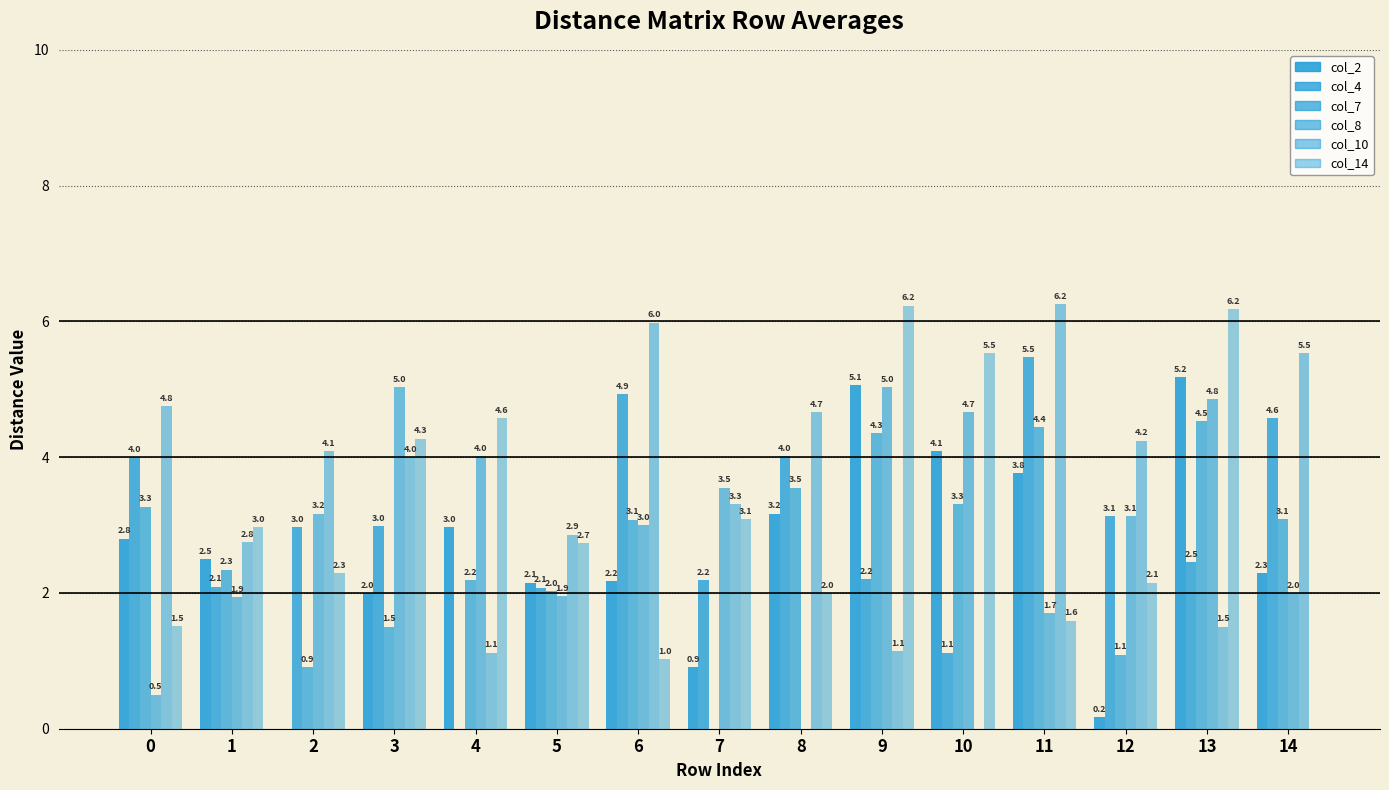

What is the difference between the col_4 values at 0 and 6?

0.9